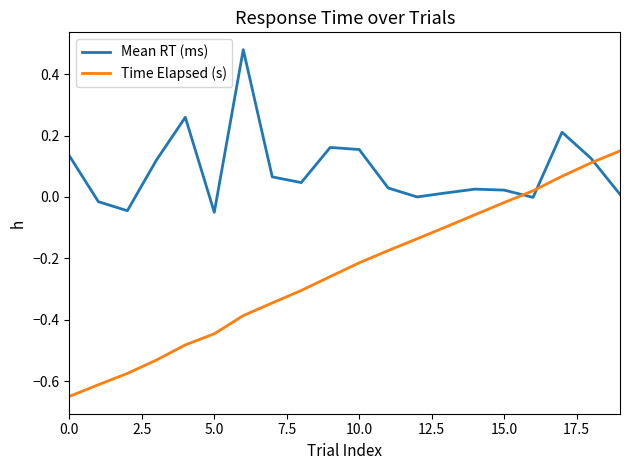

True or false: Mean RT (ms) and Time Elapsed (s) intersect in this chart.

True